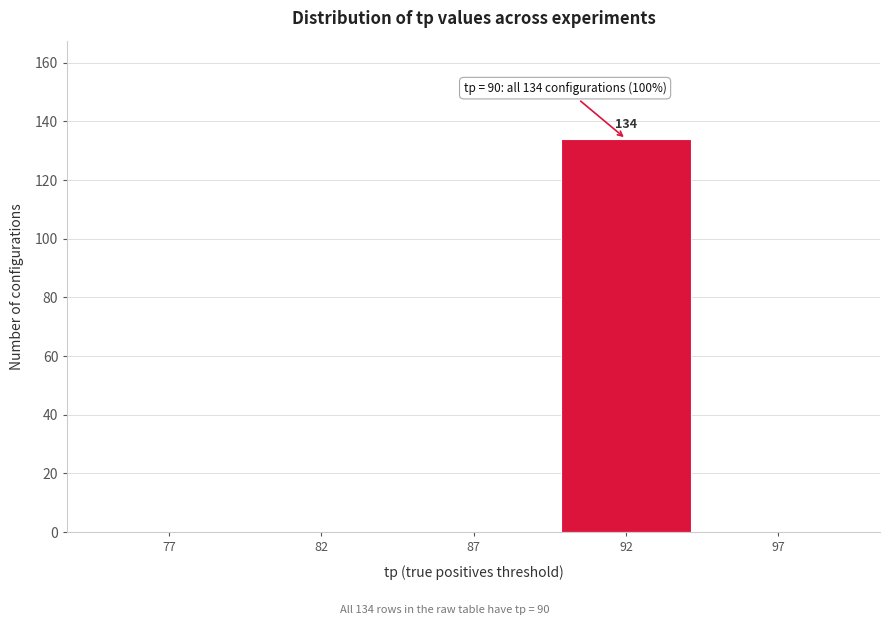

Reading right to left, list all the values displayed in this chart.

97=0	92=134	87=0	82=0	77=0